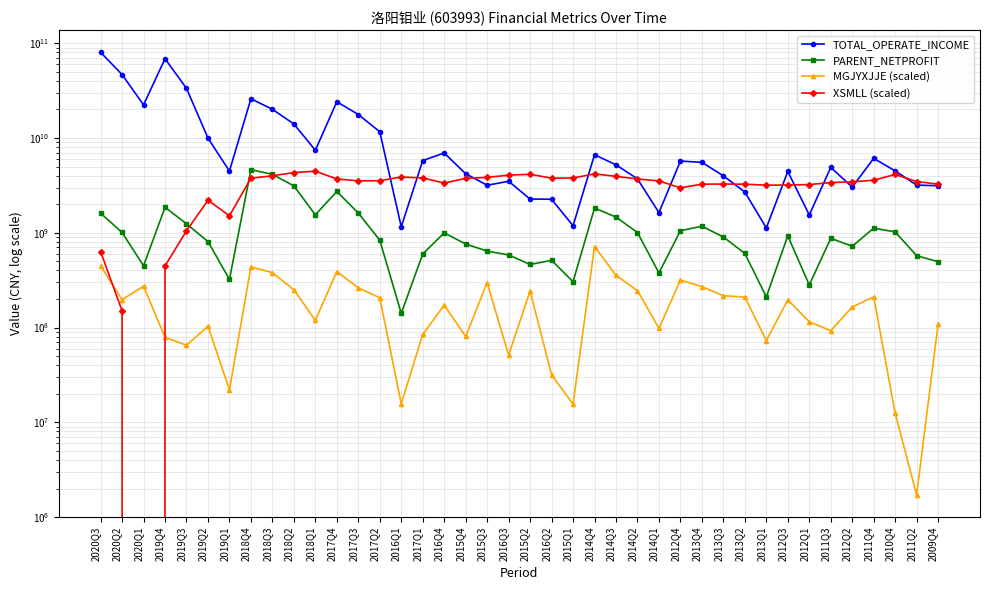

At which label does PARENT_NETPROFIT first exceed 902362920?

2020Q3